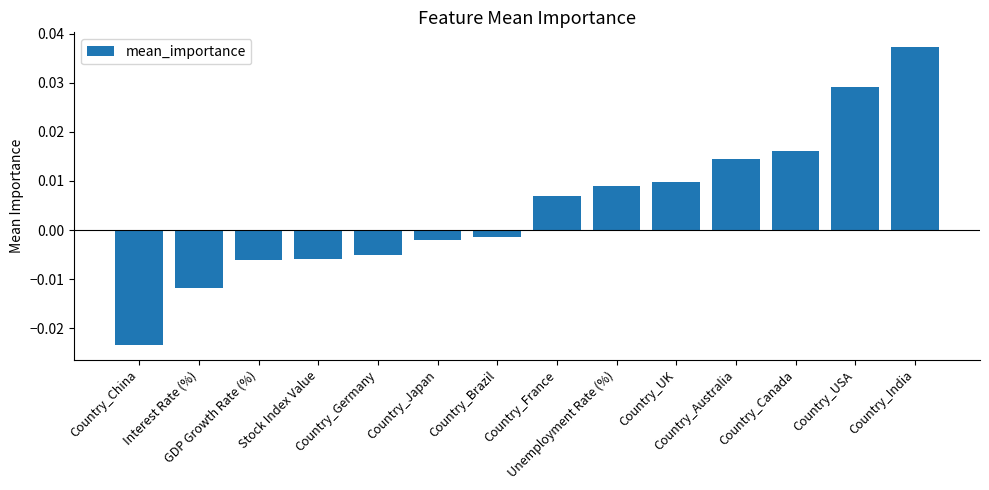

Are the bars horizontal?

No